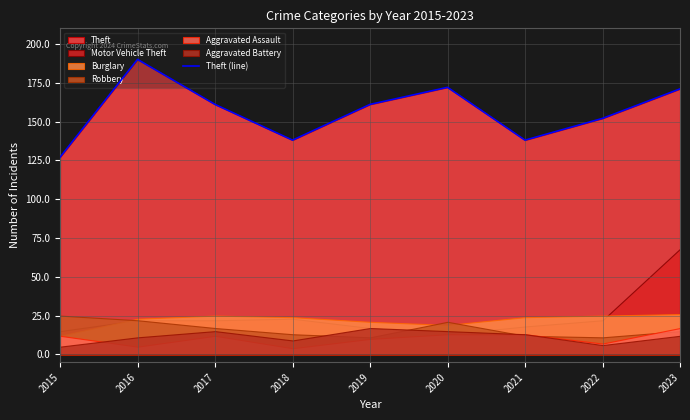

Reading right to left, list all the values displayed in this chart.

171	152	138	172	161	138	161	190	127